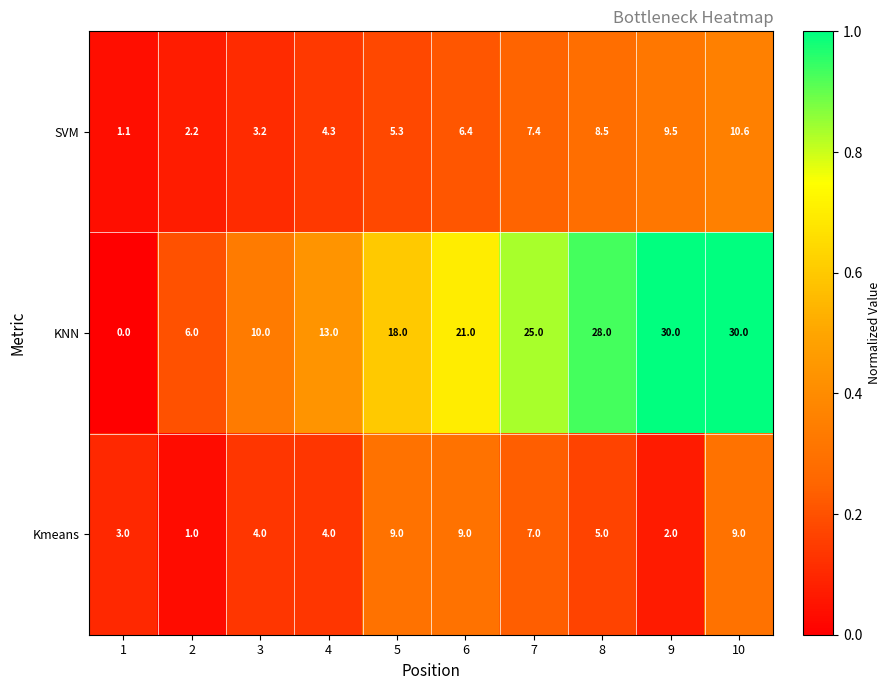

At how many categories does at least one series exceed 0?

10